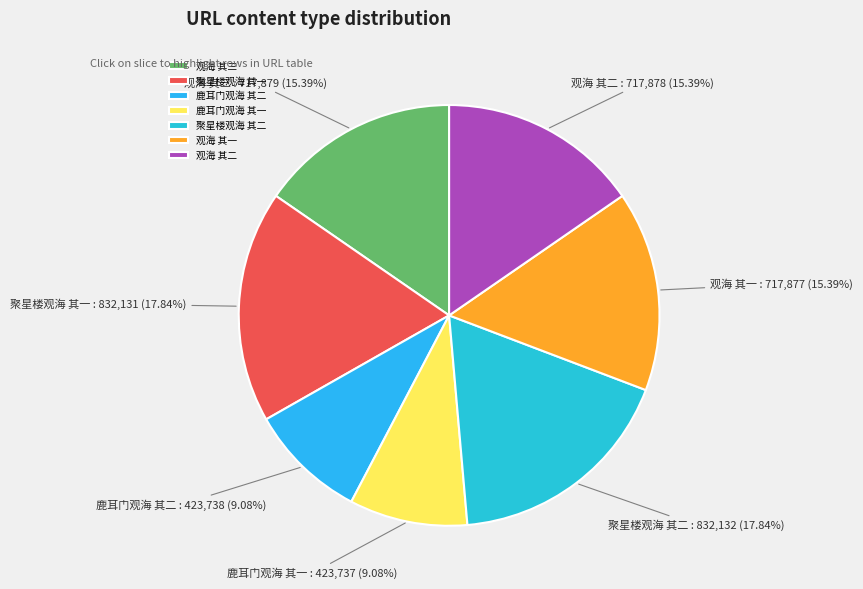

Is 鹿耳门观海 其二 the majority of the pie?

No